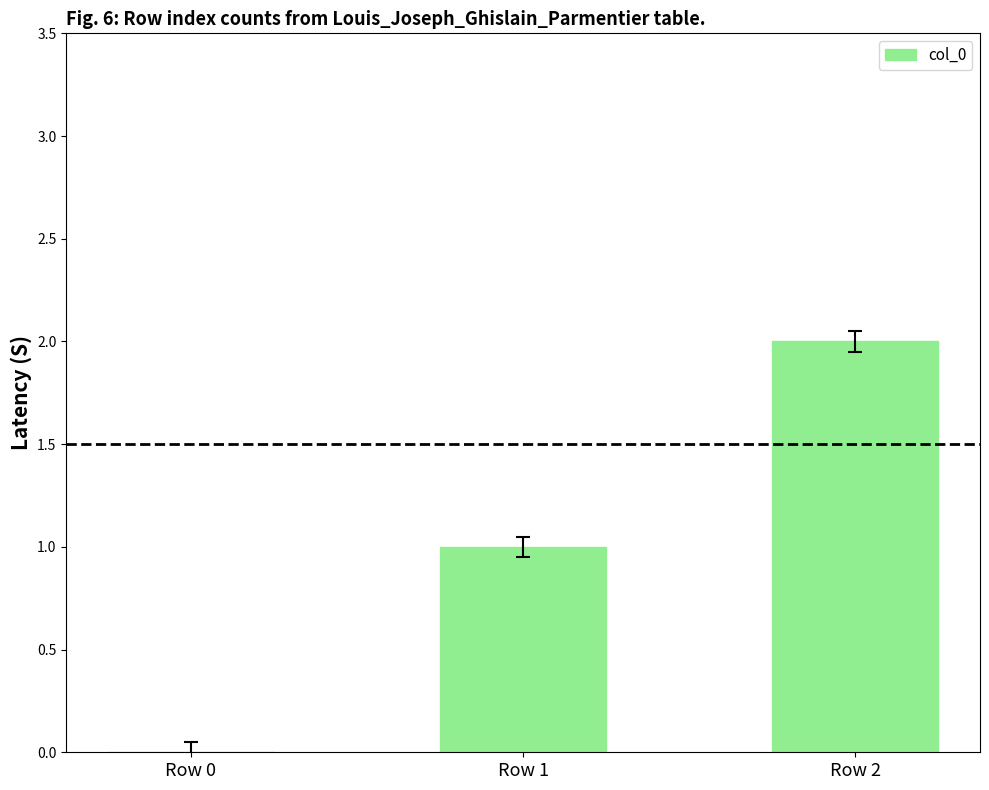

The chart shows a value of 1 at Row 2. True or false?

False